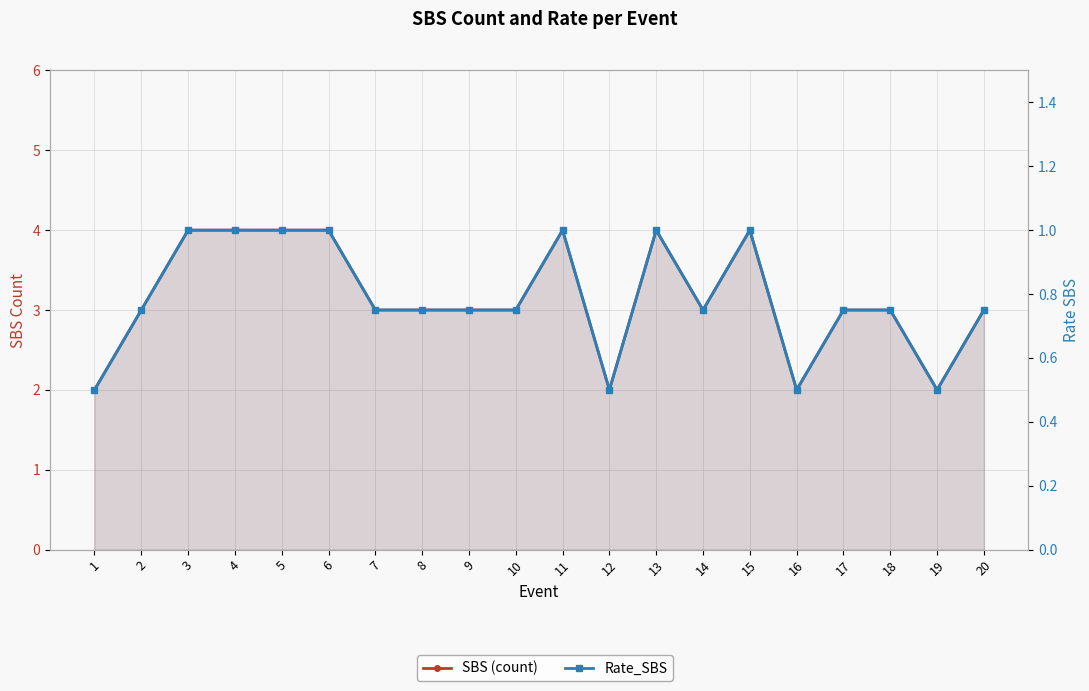

How many data points in SBS (count) are above 3?

7